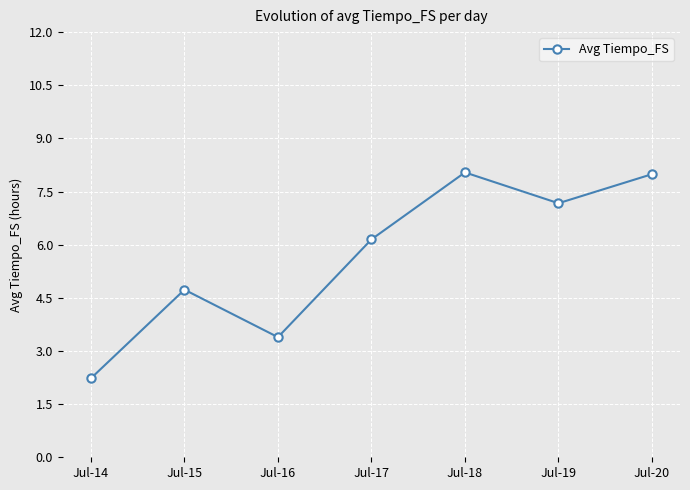

How many data points are less than 6?

3